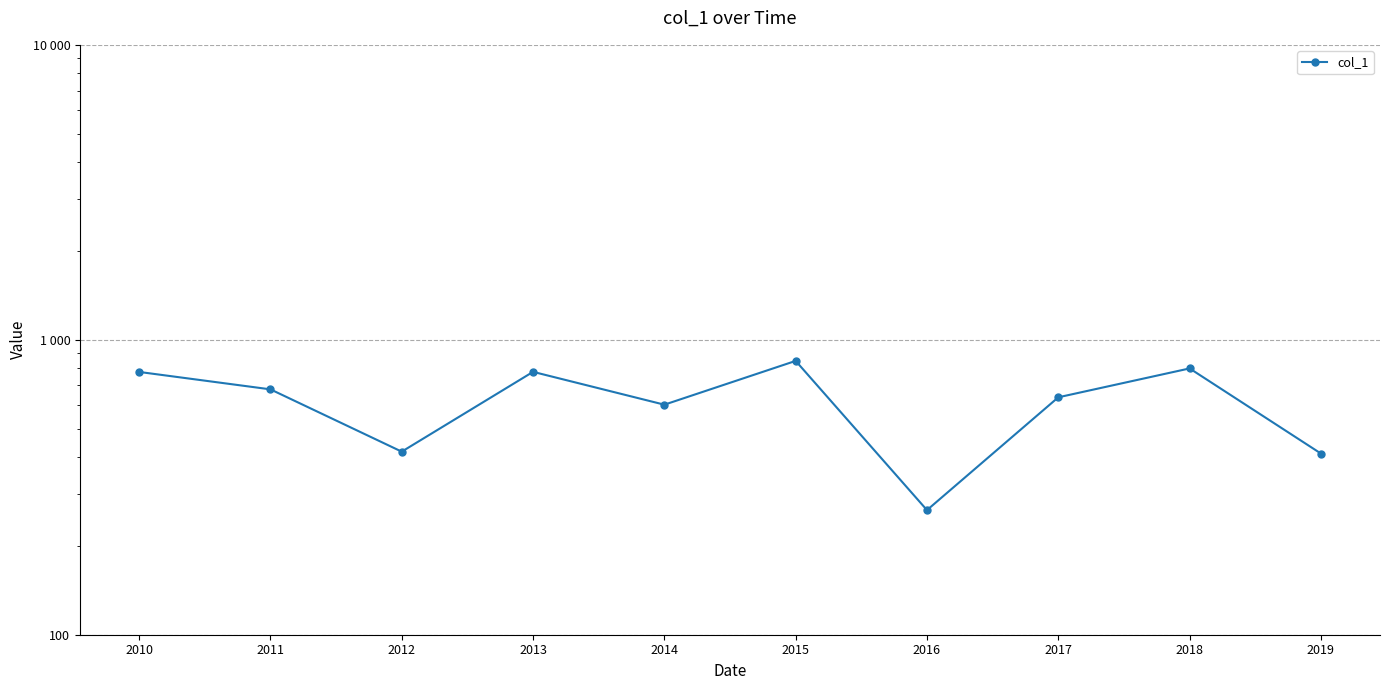

What is the value of the 6th point from the left?

848.0